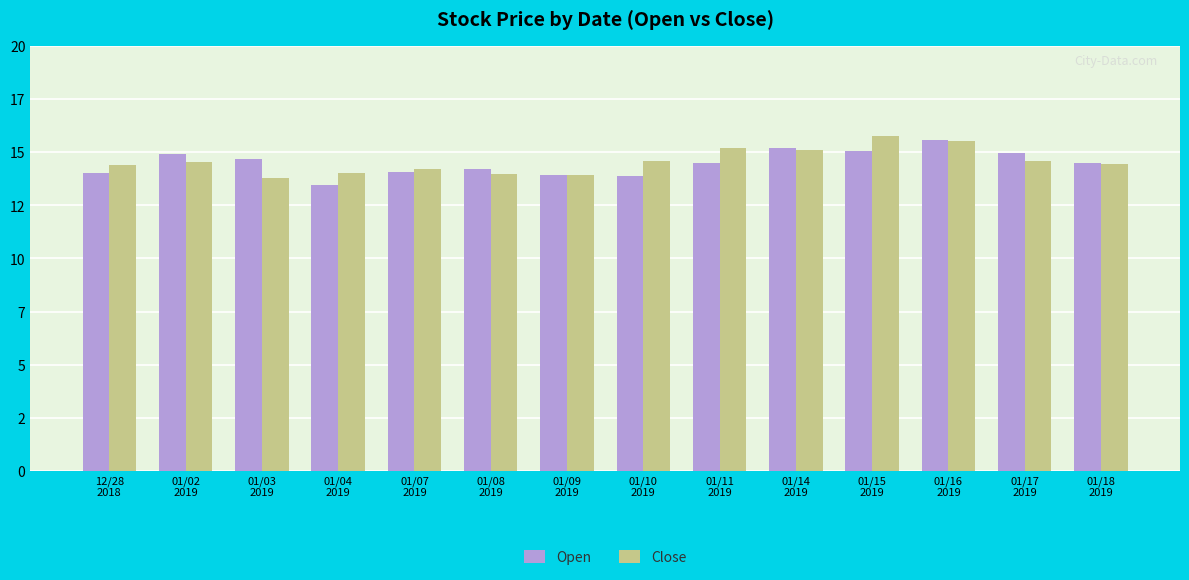

Are the bars grouped side by side (vs. stacked)?

Yes